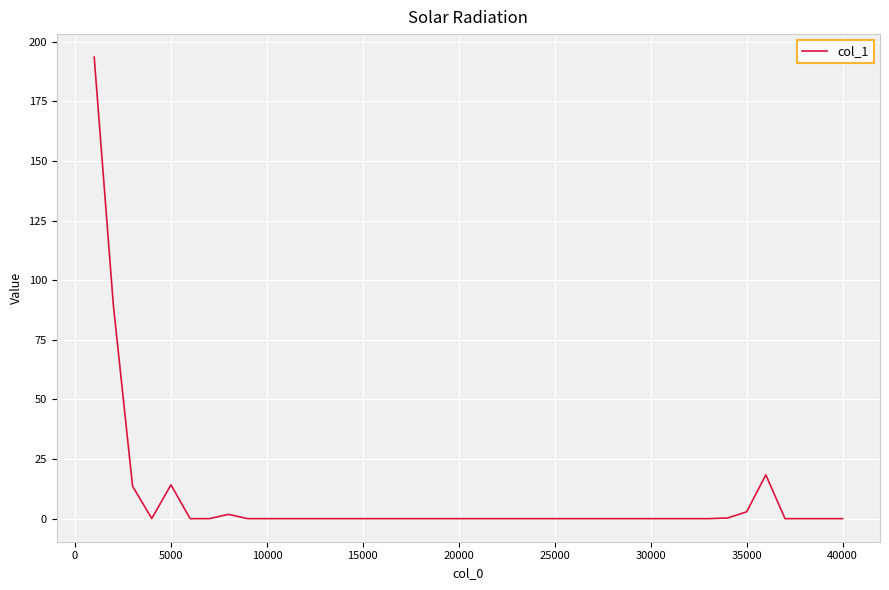

What is the maximum value shown in the chart?

193.6